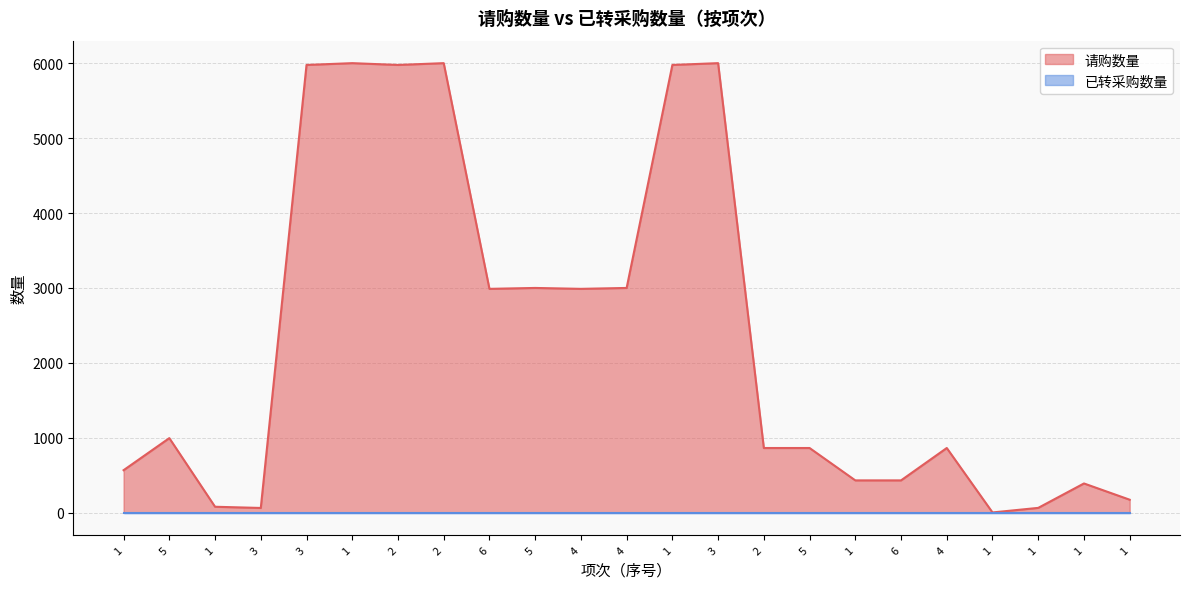

Reading left to right, what are all the values shown in this chart?

1=568	5=996	1=80	3=64	3=5976	1=6000	2=5976	2=6000	6=2988	5=3000	4=2988	4=3000	1=5976	3=6000	2=864	5=864	1=432	6=432	4=864	1=4	1=65	1=391	1=174